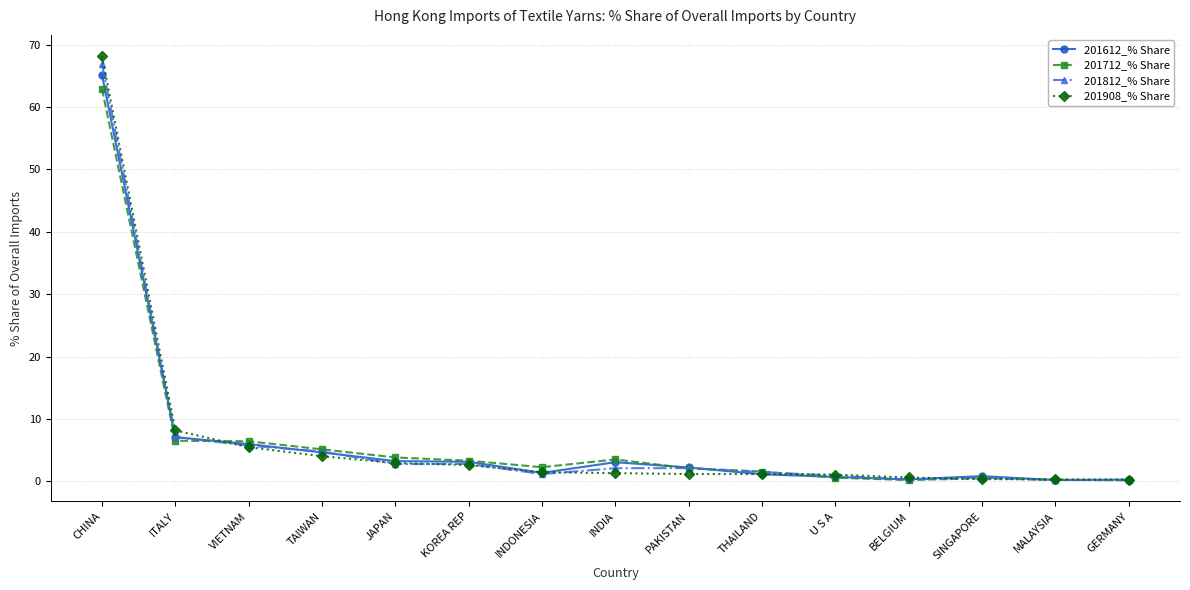

Is the value of 201612_% Share at KOREA REP greater than the value of 201908_% Share at TAIWAN?

No